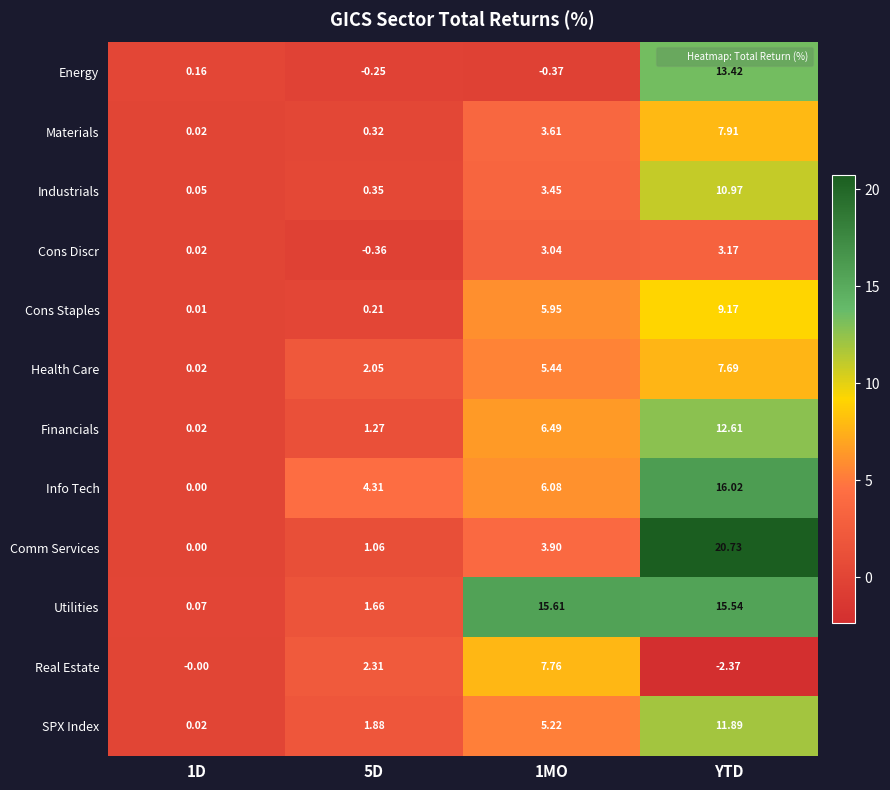

At which category is the sum across all series the highest?

YTD